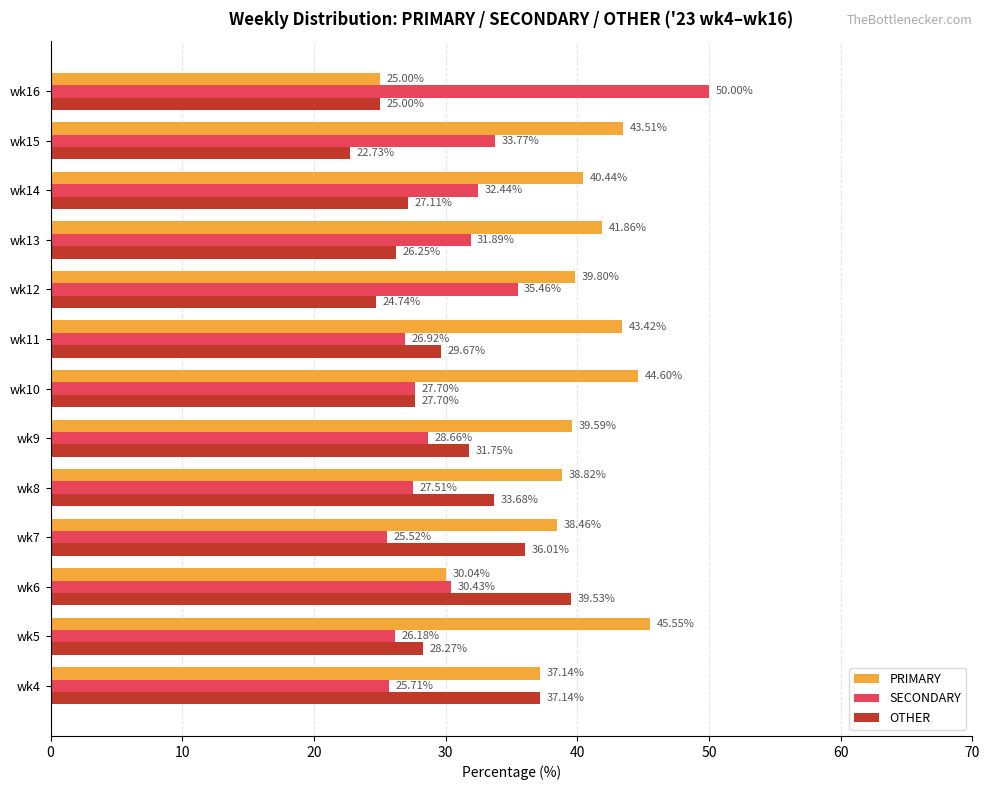

List the series in order of their peak value, lowest first.

OTHER, PRIMARY, SECONDARY